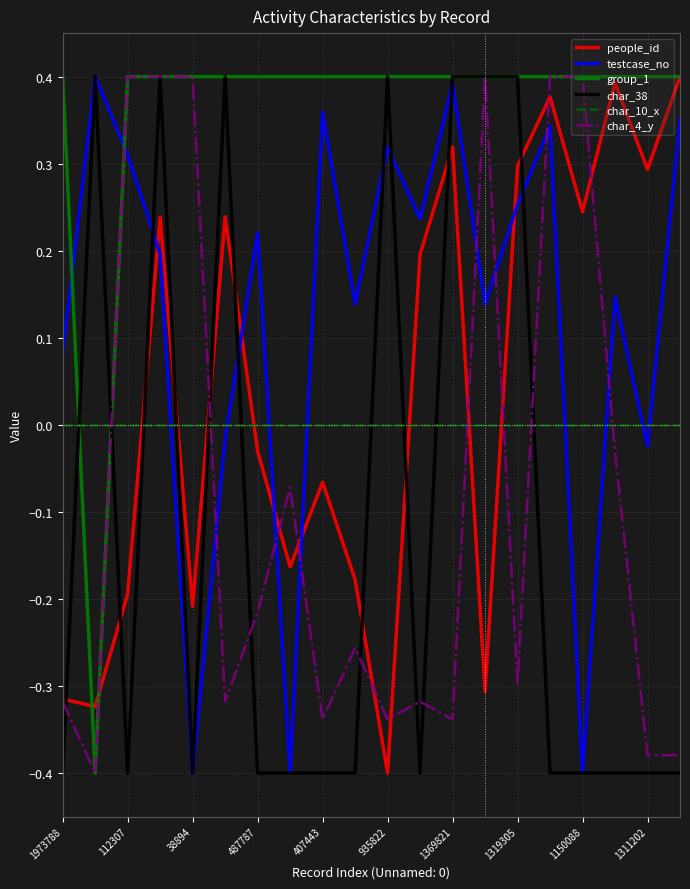

True or false: char_10_x and group_1 cross at least once.

True